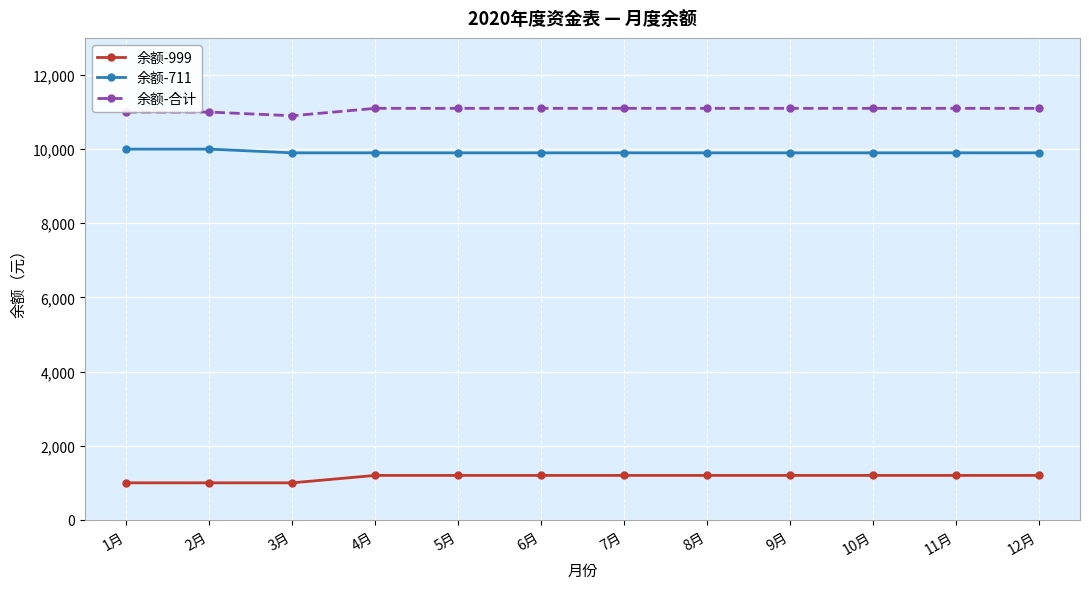

How many data points in 余额-711 are above 9900?

2